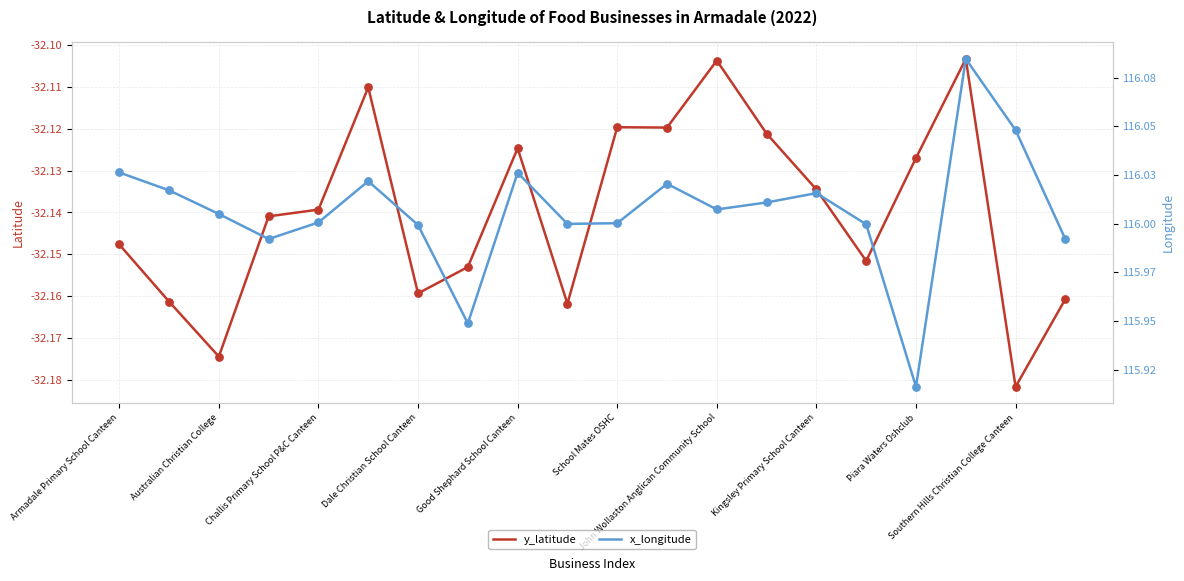

What is the total value across all series at Piara Waters Oshclub?

83.8